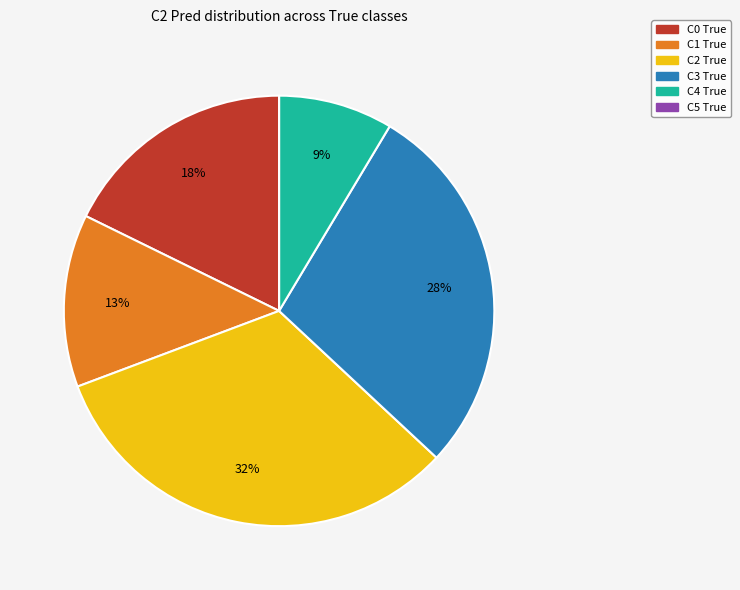

Is there a majority slice in this chart?

No